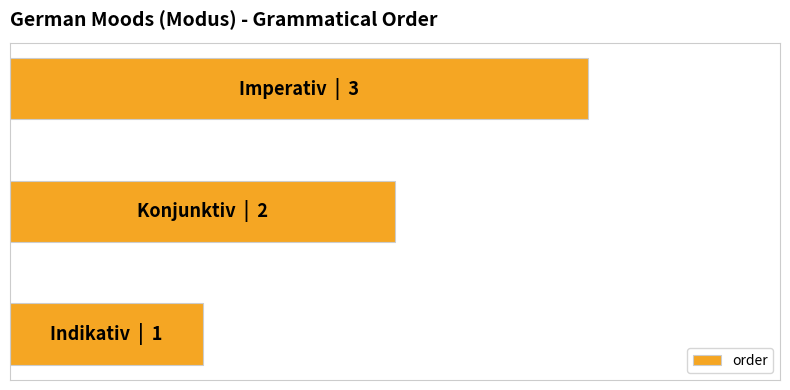

Does the chart contain any negative values?

No